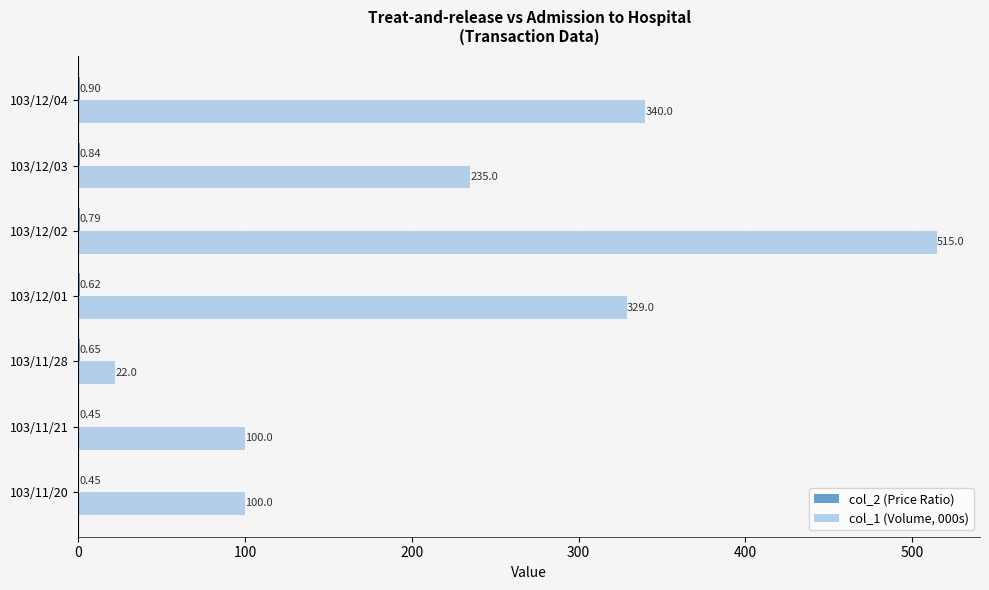

Which series changed the most between 103/11/20 and 103/12/03?

col_1 (Volume, 000s)